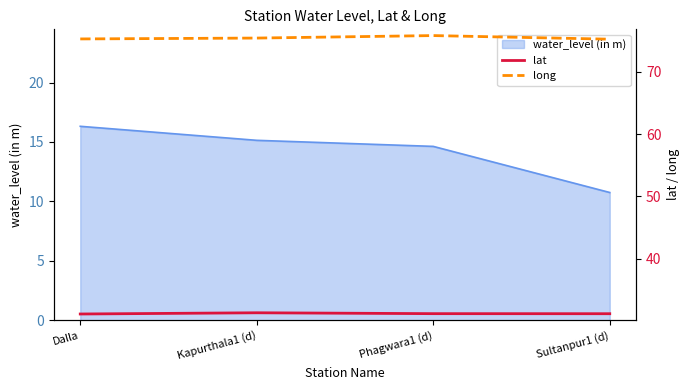

Does the chart display data point markers on the line(s)?

No